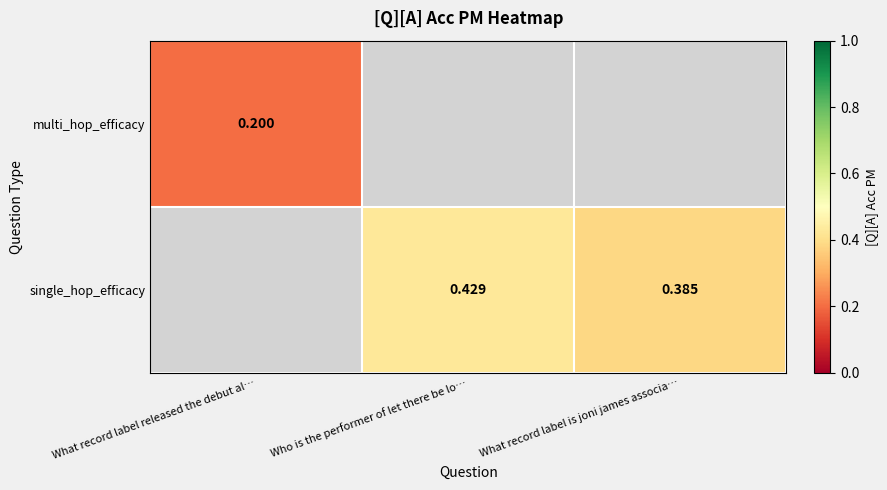

Which category has the lowest value in the multi_hop_efficacy series?

What record label released the debut al…